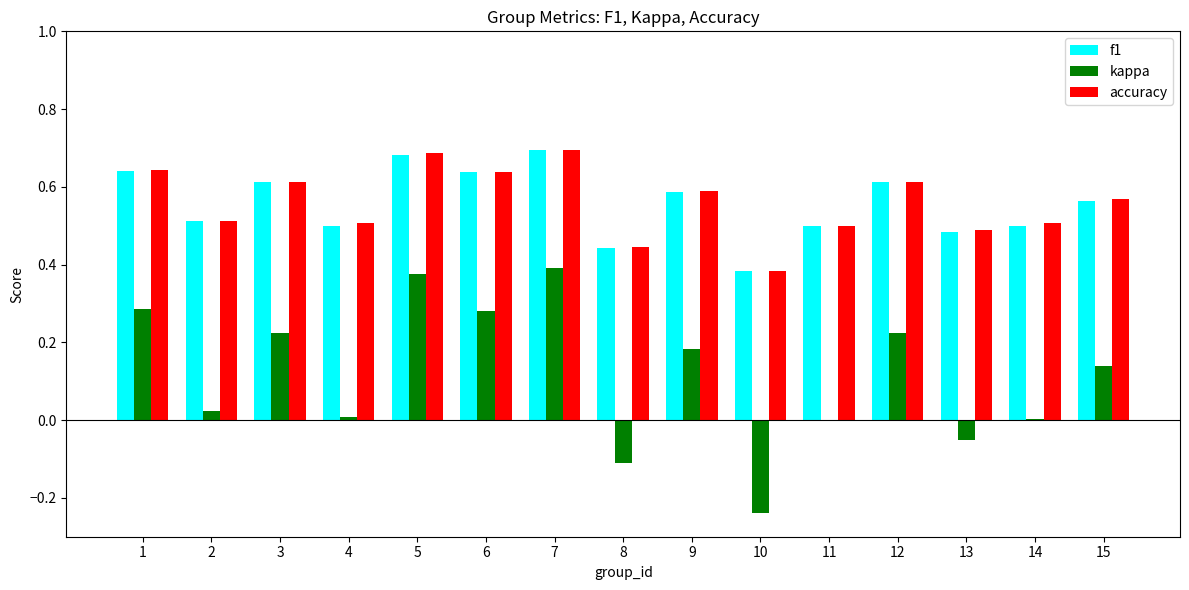

Between 1 and 8, which series saw the biggest shift?

kappa